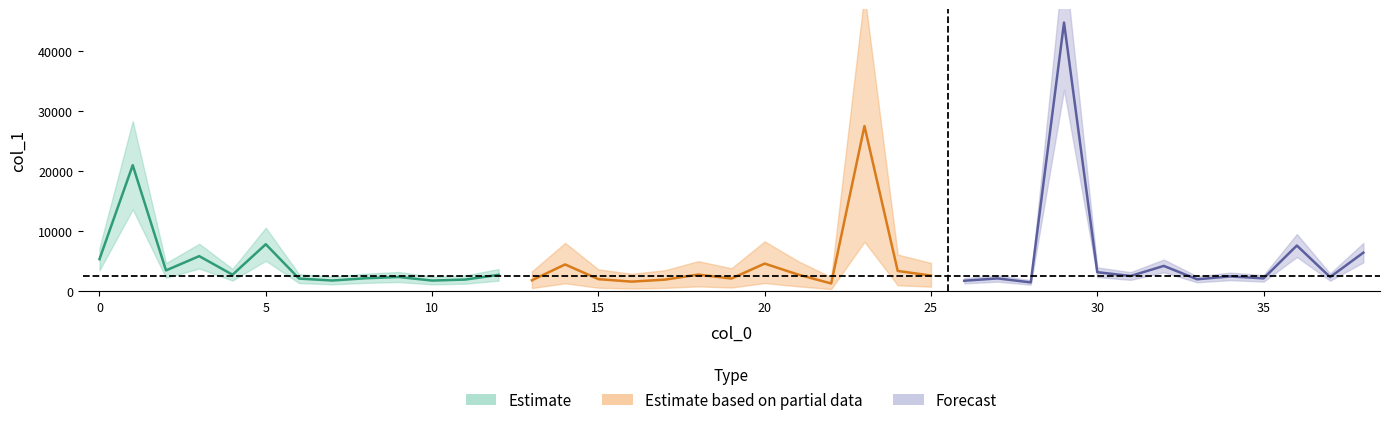

What is the minimum value shown in the chart?

1319.7